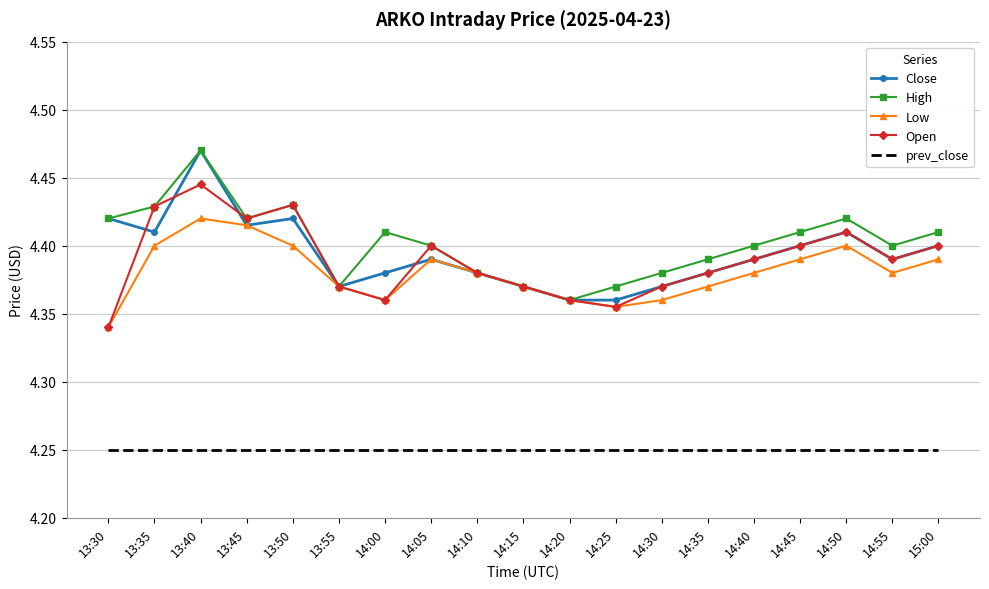

At which label is Open closest to 4?

13:30